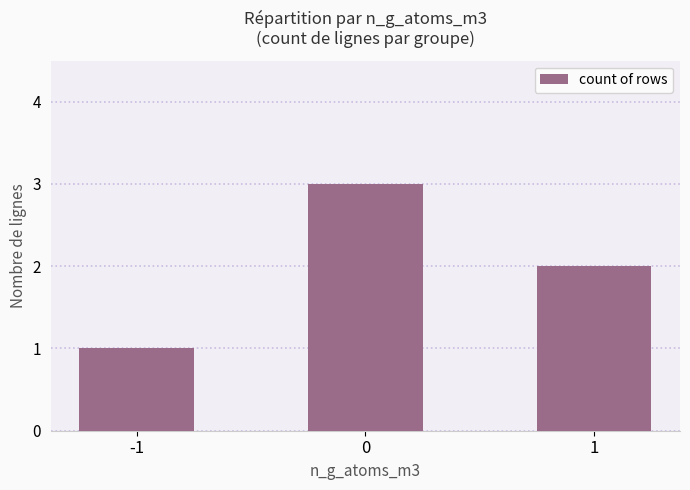

What is the difference between the values at 1 and -1?

1